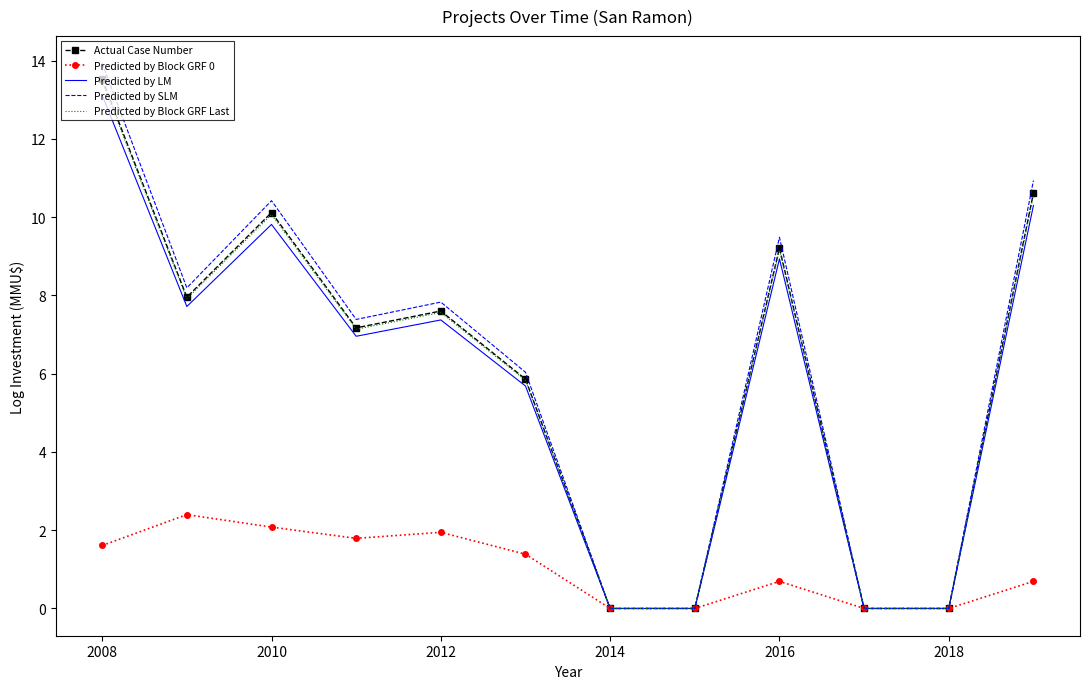

Which series has the largest range (max minus min)?

Predicted by SLM